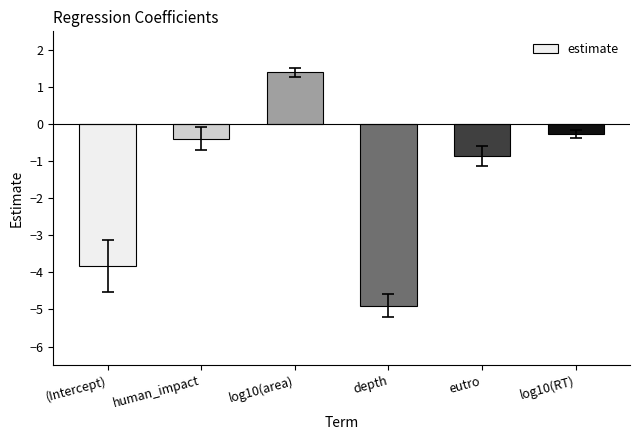

True or false: the data shows 1.4 at log10(area).

True